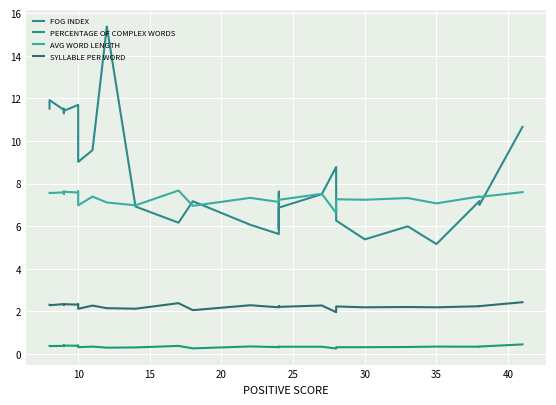

Reading left to right, list all the values displayed in this chart.

FOG INDEX: 11.5	11.9	11.5	11.5	11.5	11.3	11.4	11.4	11.7	11.5	9.0	9.6	15.4	6.9	6.2	7.2	6.1	5.6	7.6	5.9	6.9	7.5	8.8	6.3	5.4	6.0	5.2	7.2	7.0	10.7
PERCENTAGE OF COMPLEX WORDS: 0.4	0.4	0.4	0.4	0.4	0.4	0.4	0.4	0.4	0.4	0.3	0.3	0.3	0.3	0.4	0.3	0.4	0.3	0.3	0.3	0.3	0.3	0.3	0.3	0.3	0.3	0.3	0.3	0.4	0.5
AVG WORD LENGTH: 7.6	7.6	7.6	7.6	7.5	7.6	7.6	7.6	7.6	7.6	7.0	7.4	7.1	7.0	7.7	7.0	7.3	7.1	7.2	7.3	7.2	7.5	6.6	7.3	7.2	7.3	7.1	7.4	7.4	7.6
SYLLABLE PER WORD: 2.3	2.3	2.3	2.3	2.3	2.3	2.3	2.3	2.3	2.3	2.1	2.3	2.2	2.1	2.4	2.1	2.3	2.2	2.2	2.3	2.2	2.3	2.0	2.2	2.2	2.2	2.2	2.2	2.2	2.4